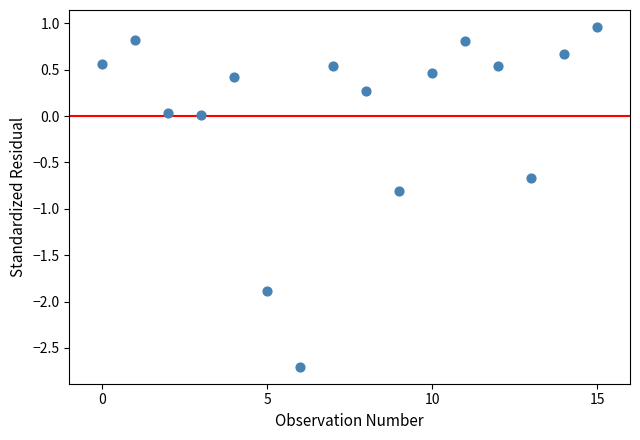

What is the range of Y values (max minus min)?

3.7